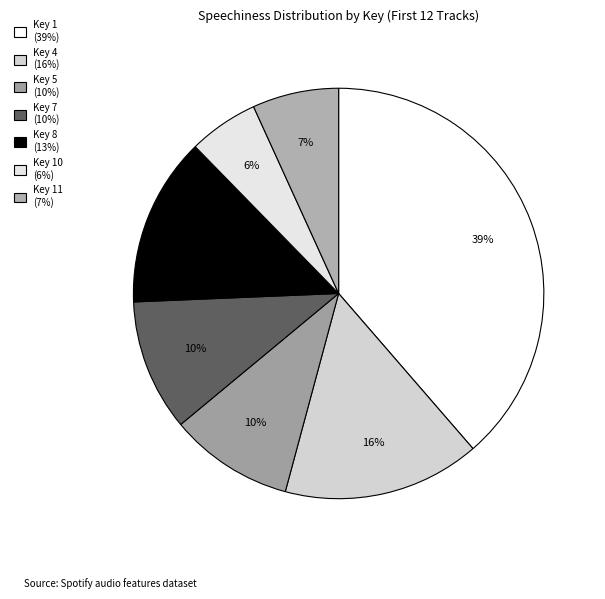

Which slice is the largest?

Key 1 (39%)